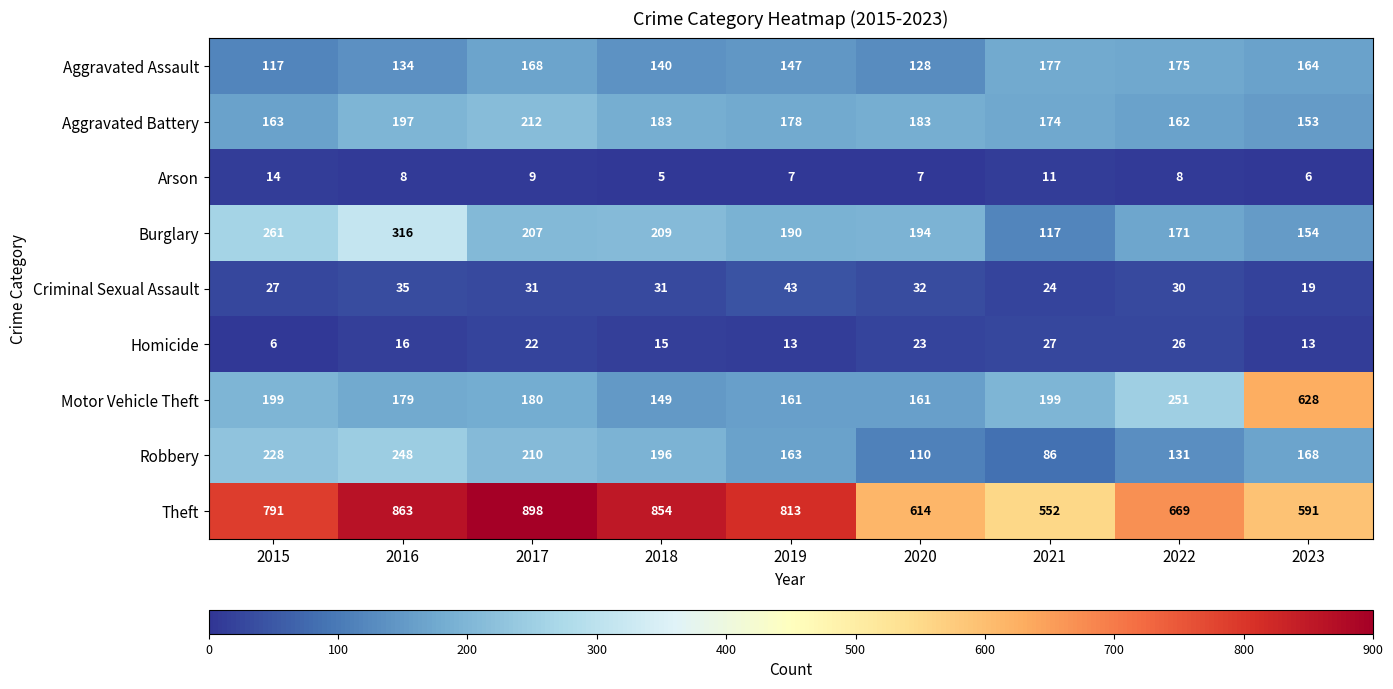

What is the total value across all series at 2015?

1806